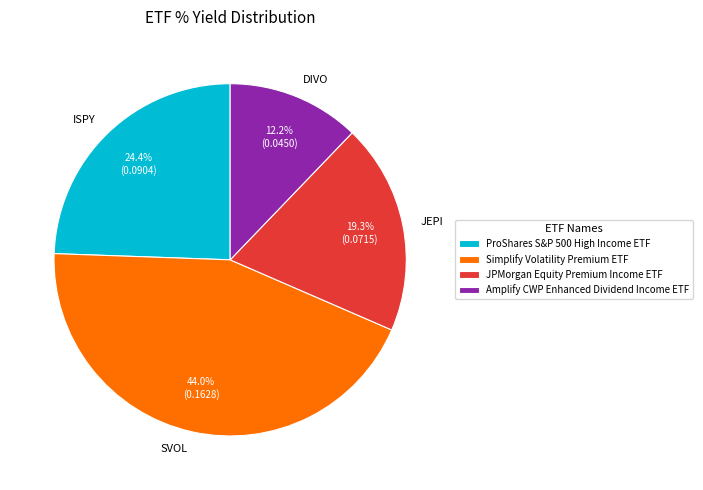

Which slice is the largest?

SVOL